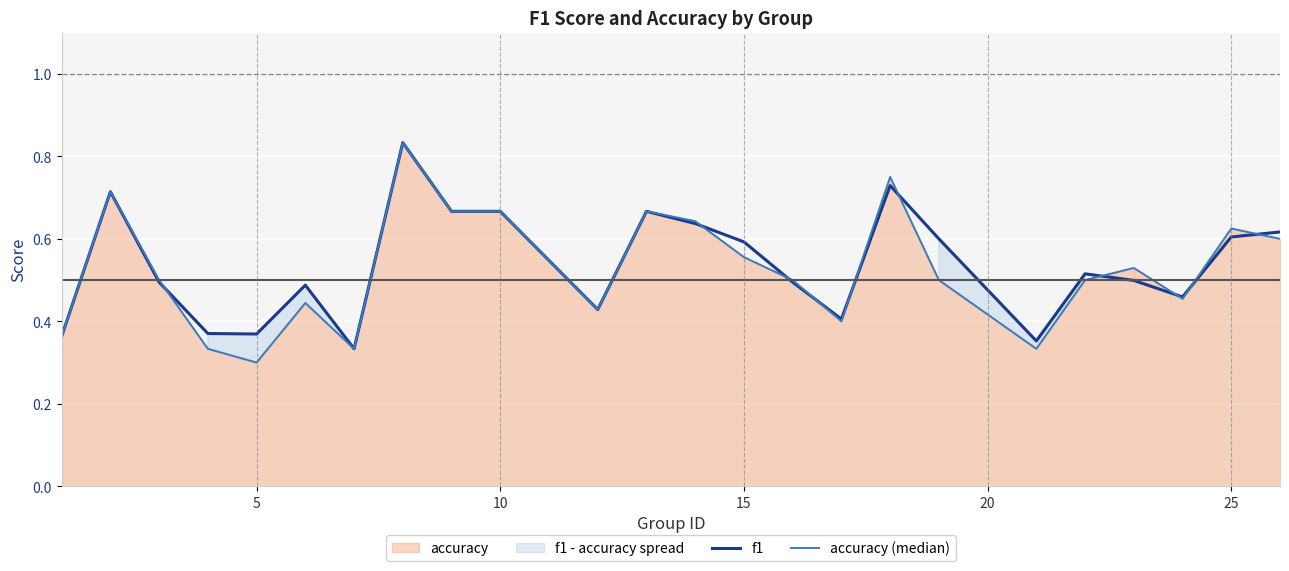

Is it true that f1 equals 0.6 at 25?

True